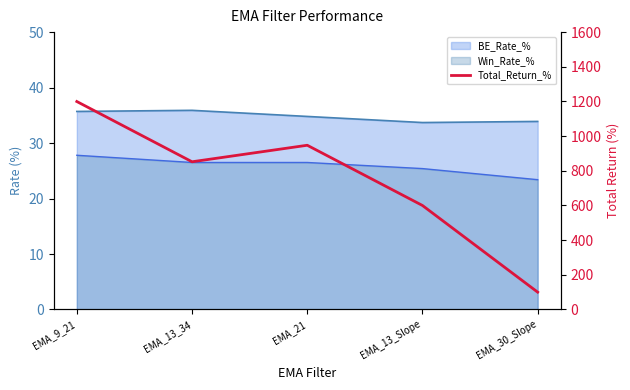

What is the maximum value shown in the chart?

1199.7